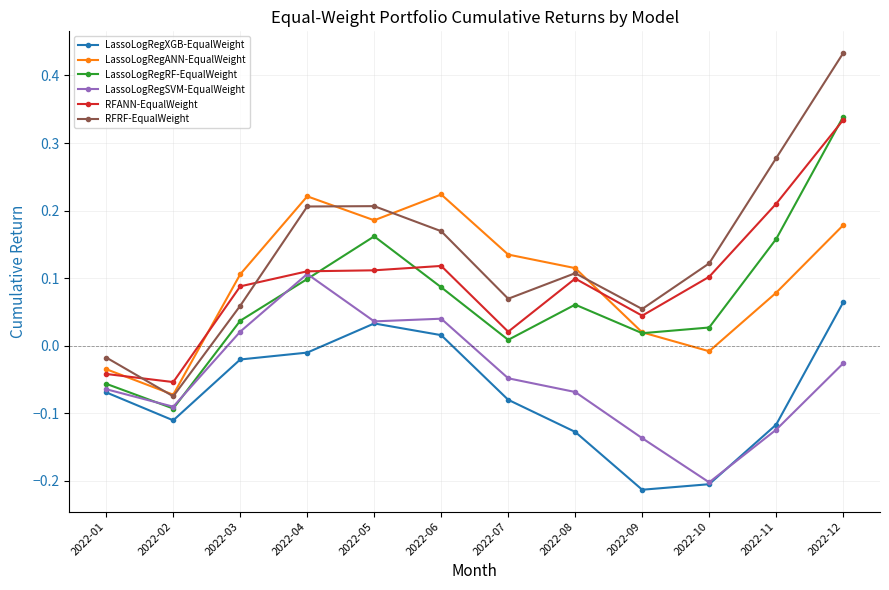

Where is the first local minimum for LassoLogRegSVM-EqualWeight?

2022-02